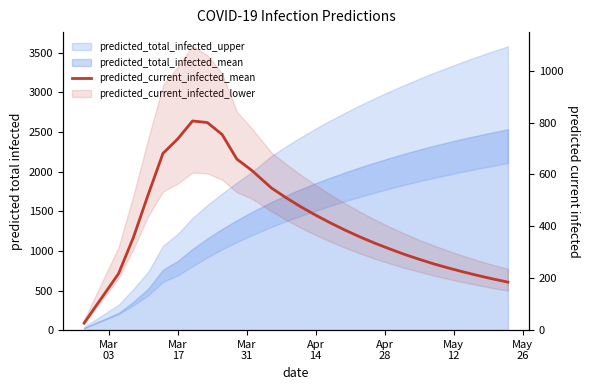

How many data points are above 359?

14